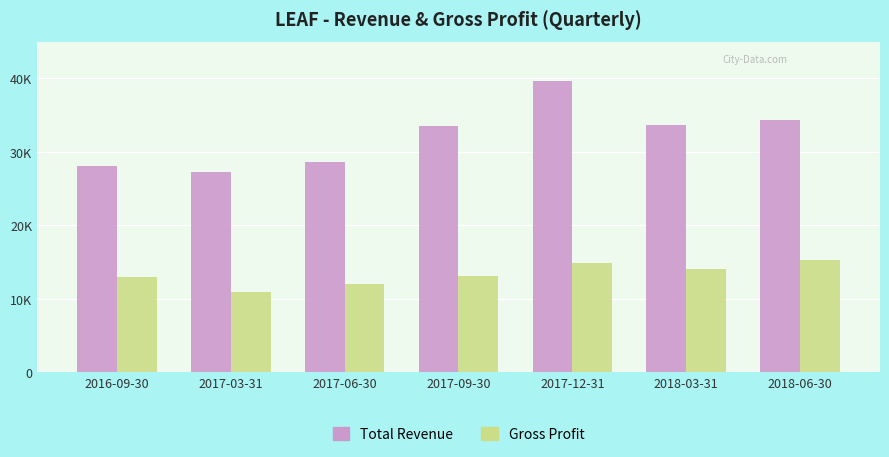

Is the value of Total Revenue at 2018-03-31 greater than the value of Gross Profit at 2017-06-30?

Yes